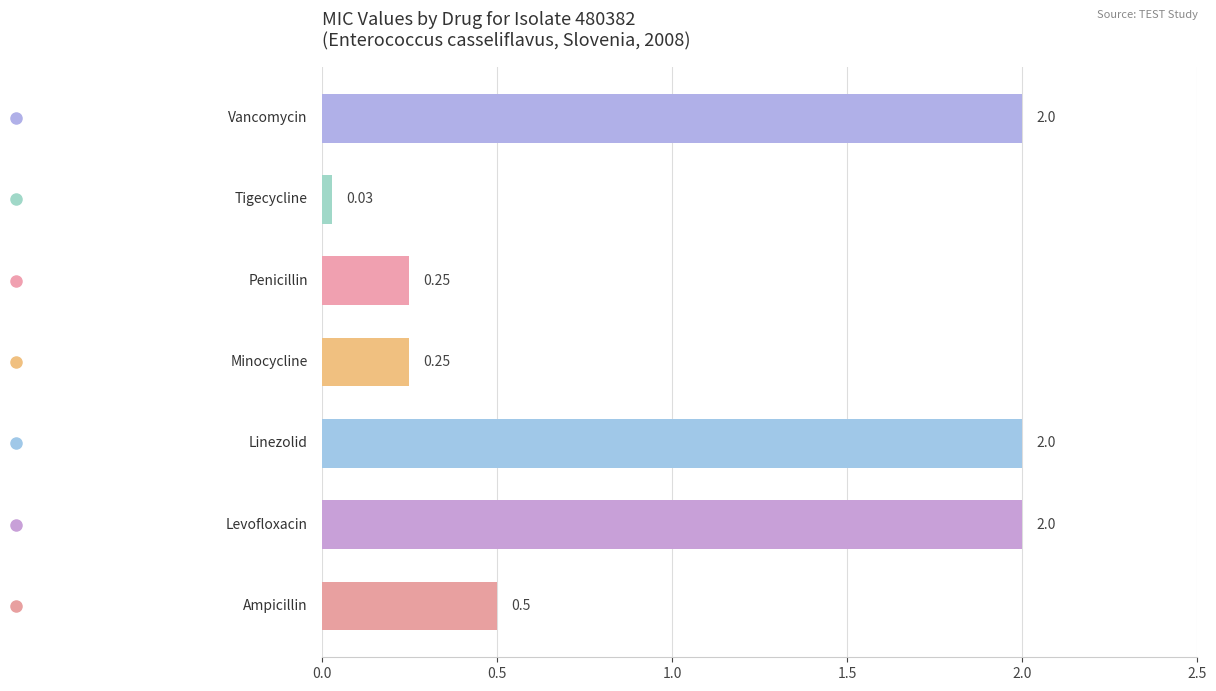

What is the difference between the maximum and minimum values?

2.0